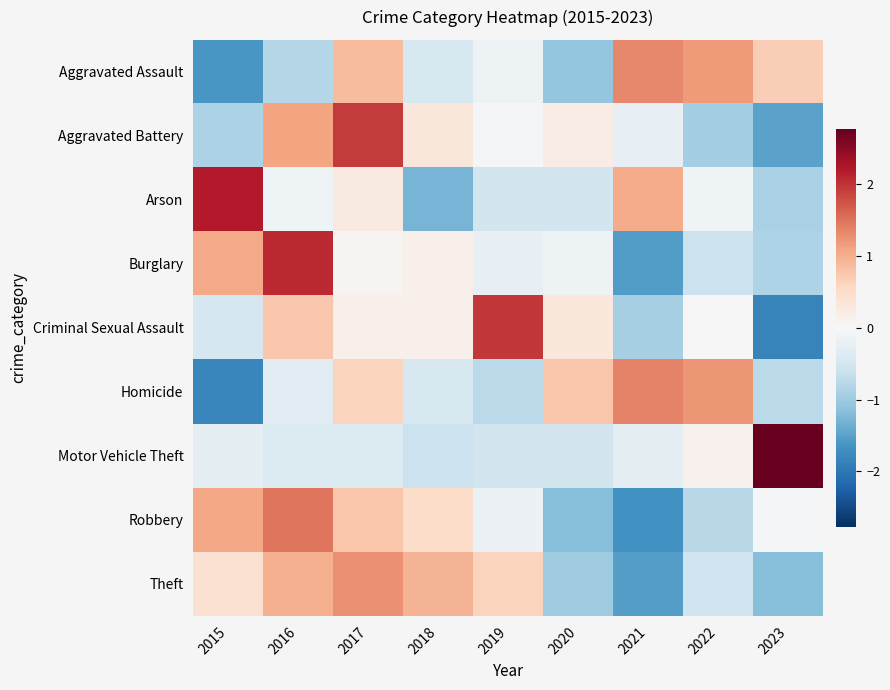

At how many categories does at least one series exceed 1?

7